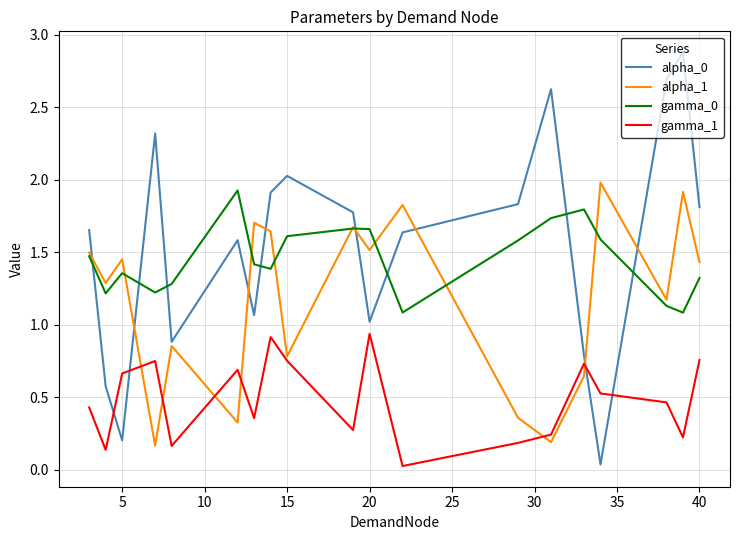

How many categories are shown in the chart?

19